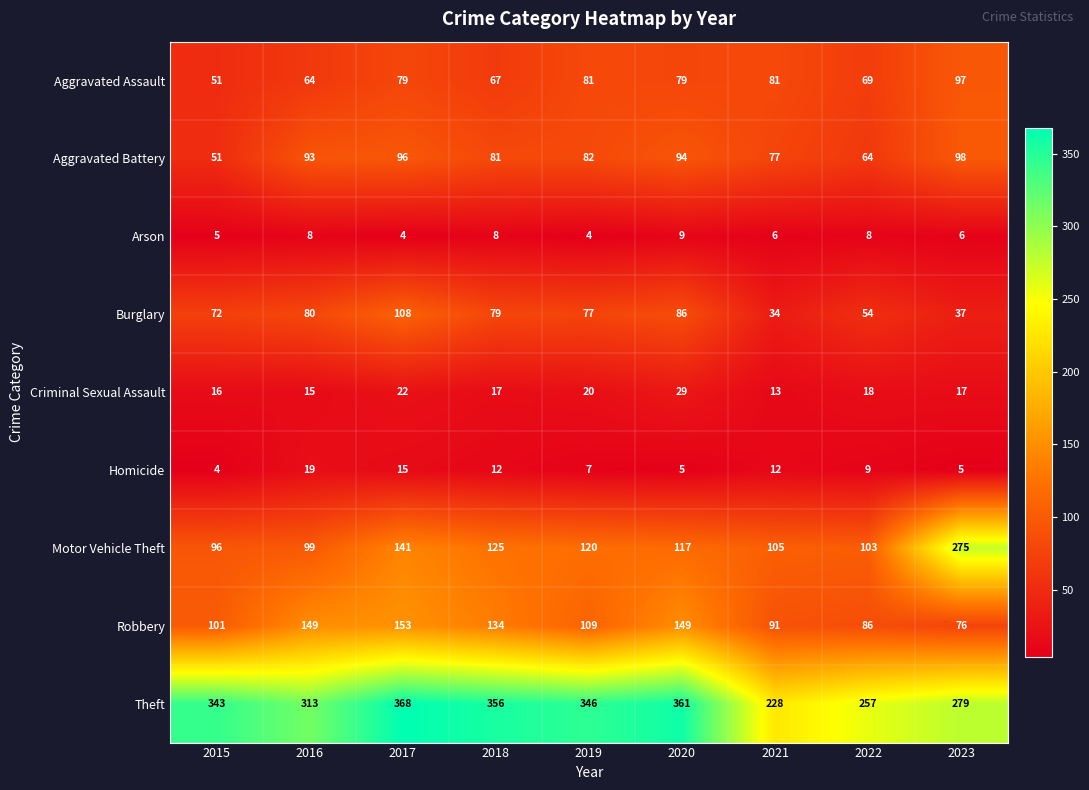

Which label corresponds to the largest value in the chart?

2017